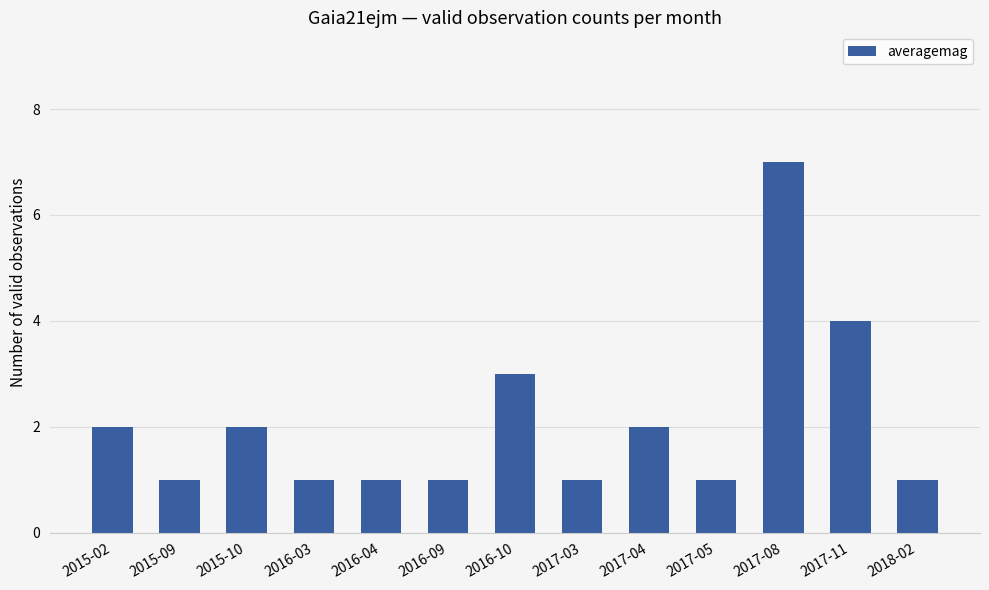

What is the sum of all values?

27